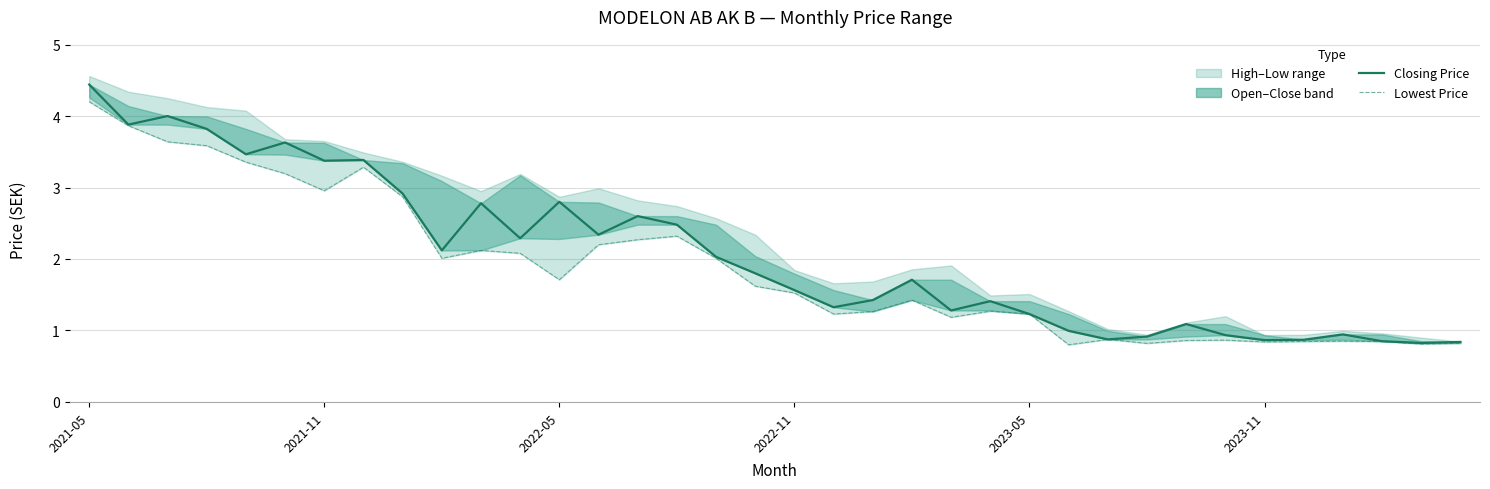

Between 2023-11 and 35, which series saw the biggest shift?

Closing Price